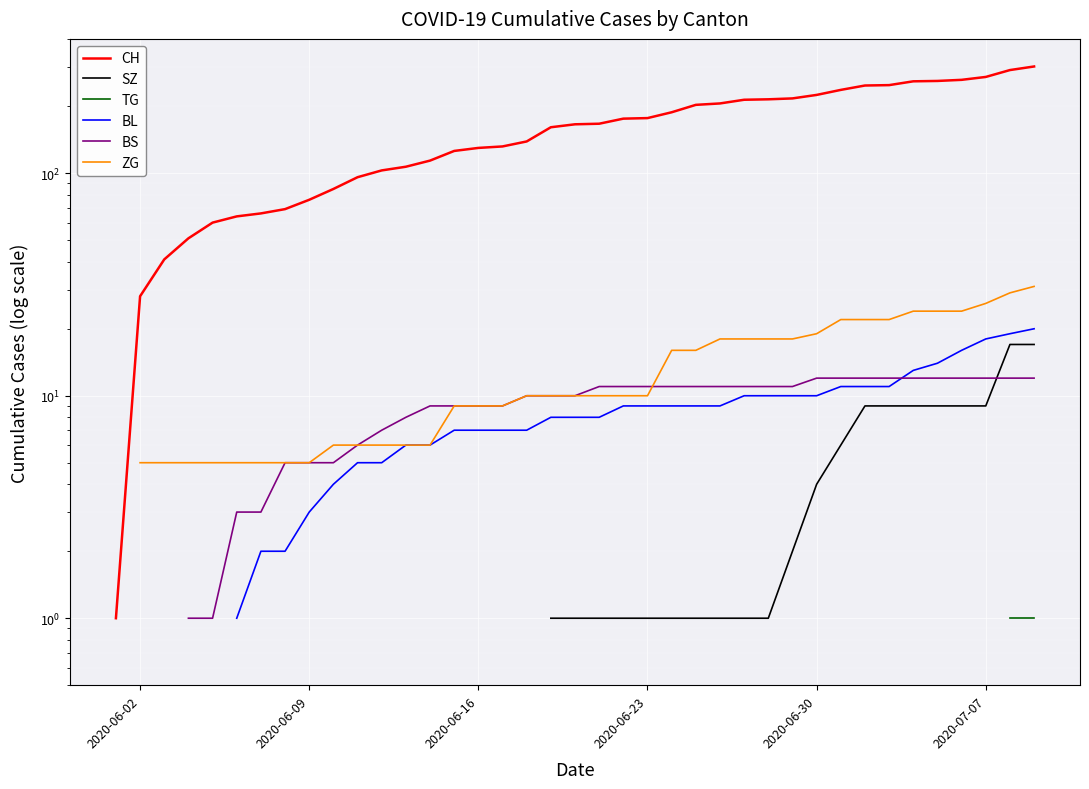

Does the chart display data point markers on the line(s)?

No